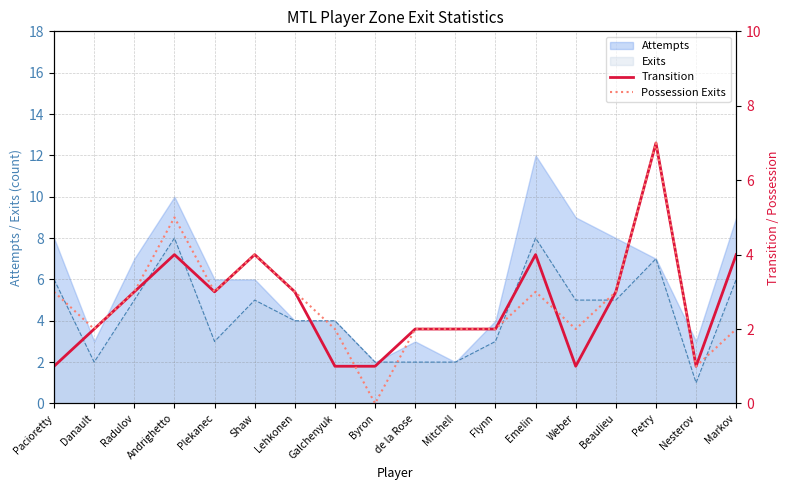

What is the highest value of the Exits series?

8